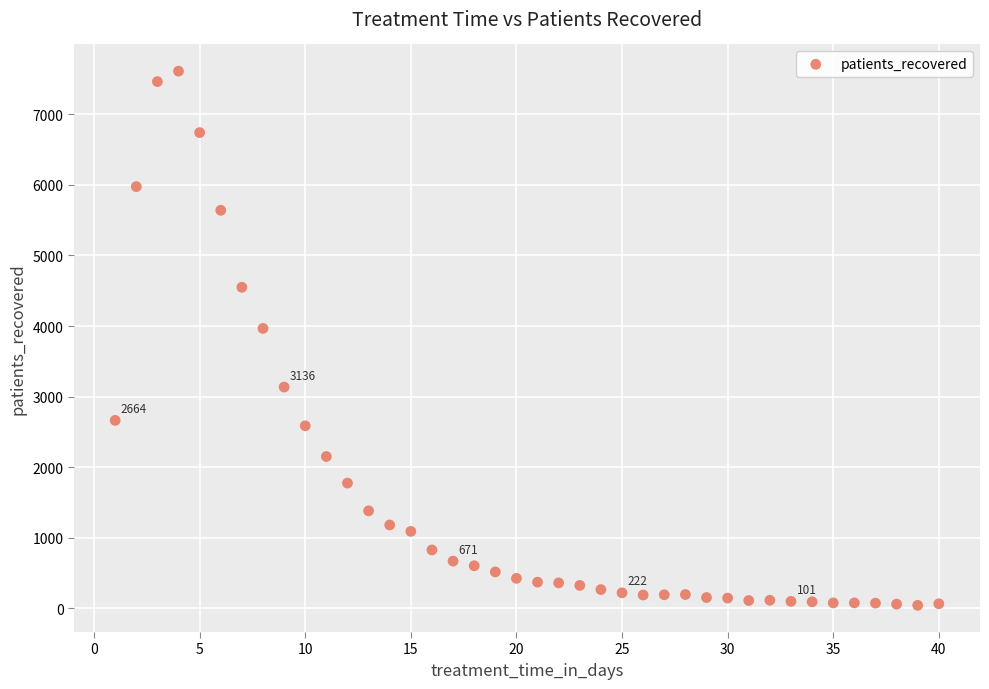

What is the range of Y values (max minus min)?

7564